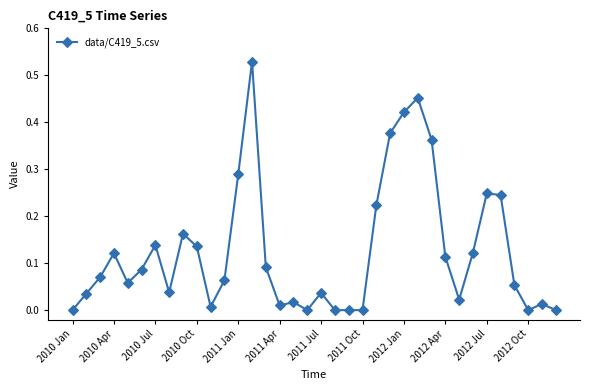

At which category does the chart reach its peak across all series?

13